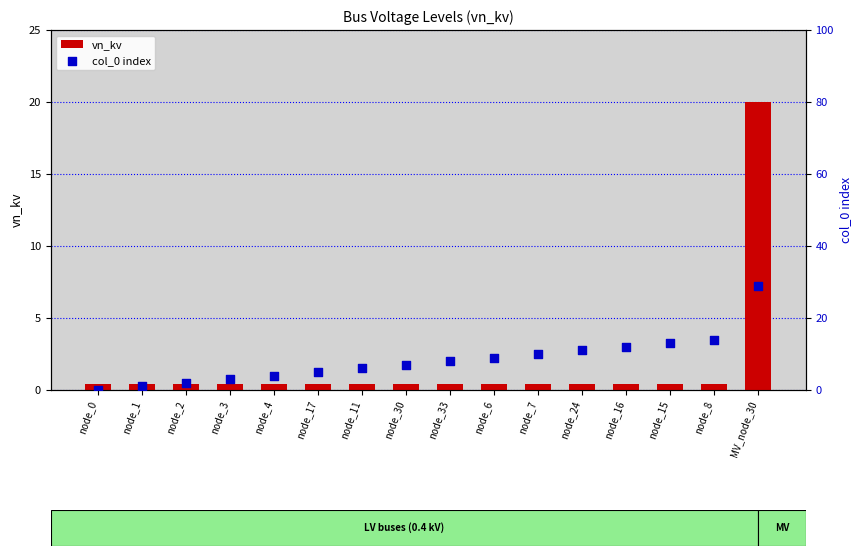

Which series has the largest total across all categories?

col_0 index